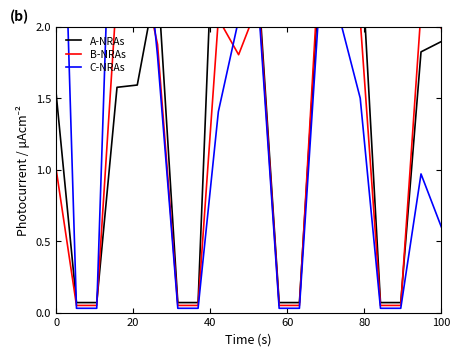

What position from the left is 0?

1